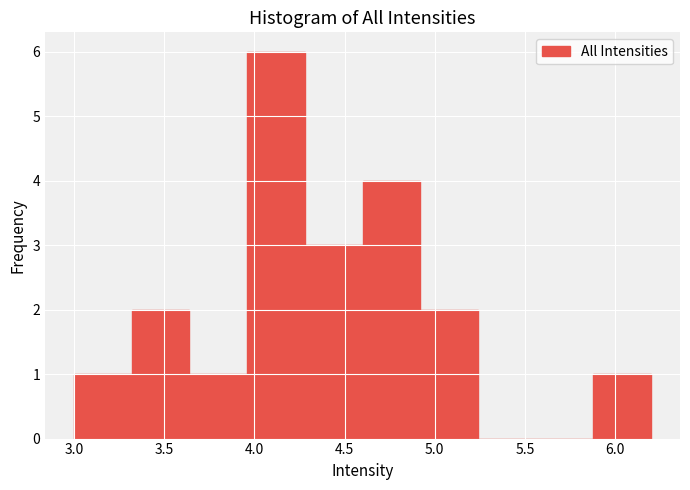

What is the height of the bar covering 4.60 to 4.92 on the x-axis? Neither the bar edges nor the heights are printed on the chart, so give them approximately, as read against the axes.

4